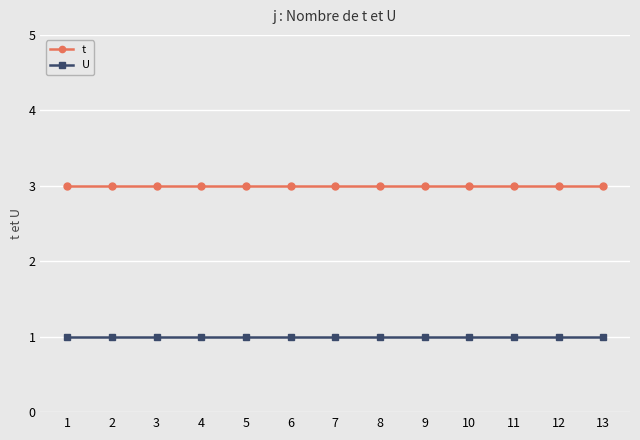

True or false: t and U intersect in this chart.

False